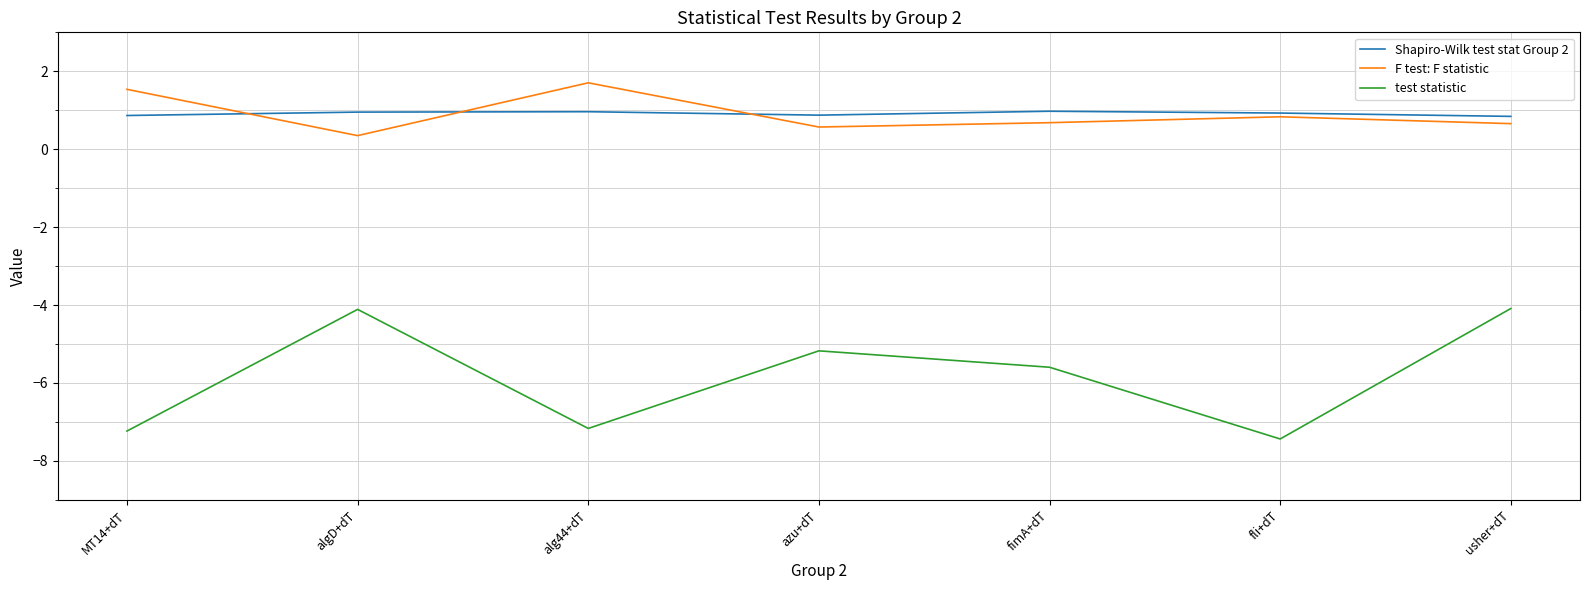

Between which two adjacent categories do F test: F statistic and Shapiro-Wilk test stat Group 2 first intersect?

MT14+dT and algD+dT